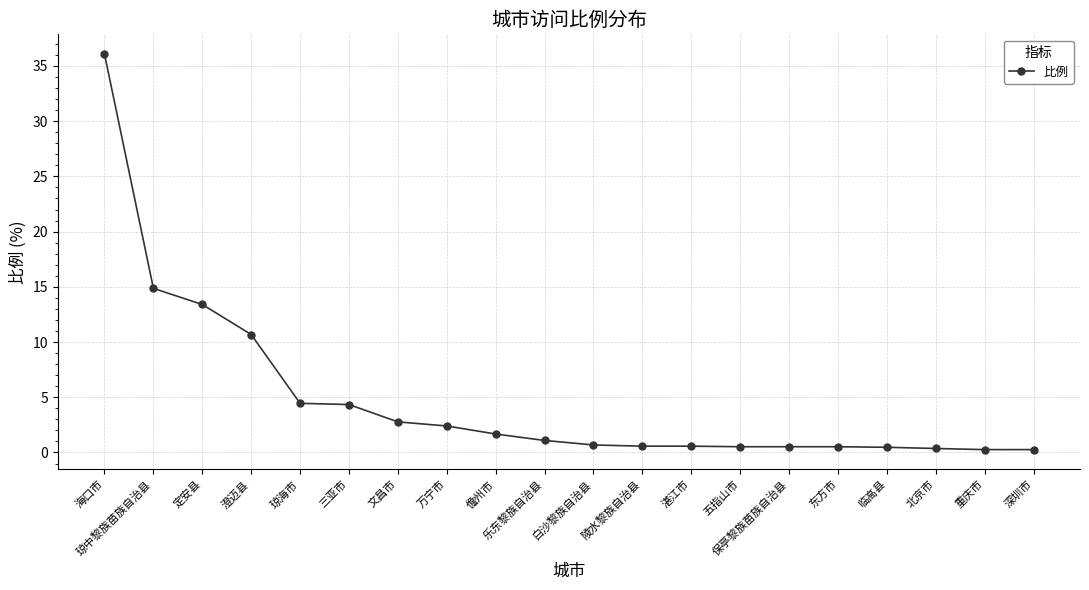

What is the maximum value shown in the chart?

36.1